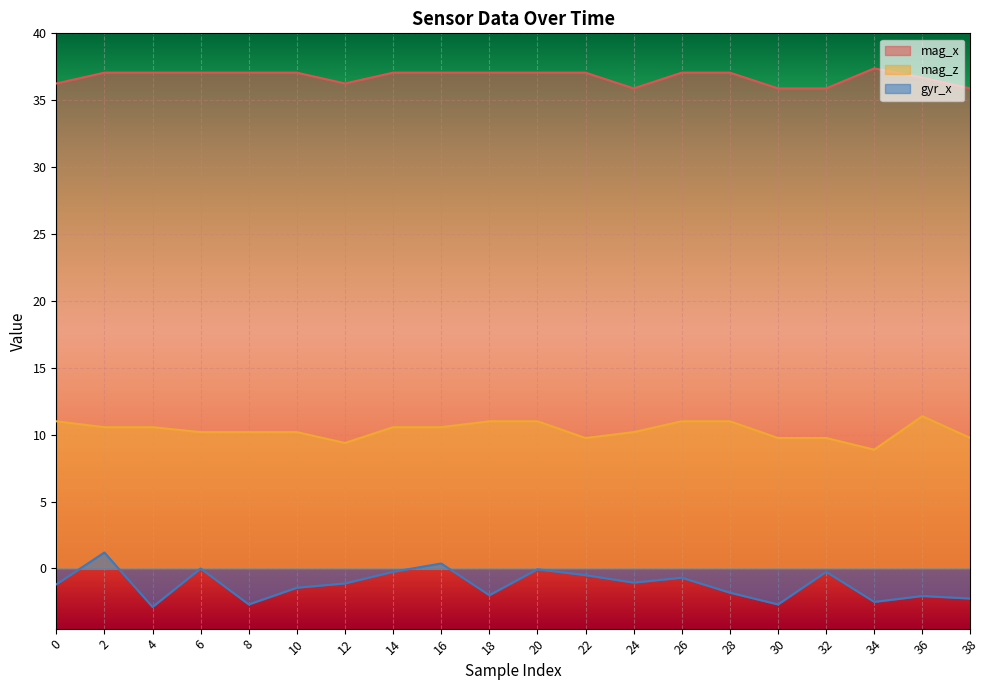

Rank the series by their average value, from highest to lowest.

mag_x, mag_z, gyr_x